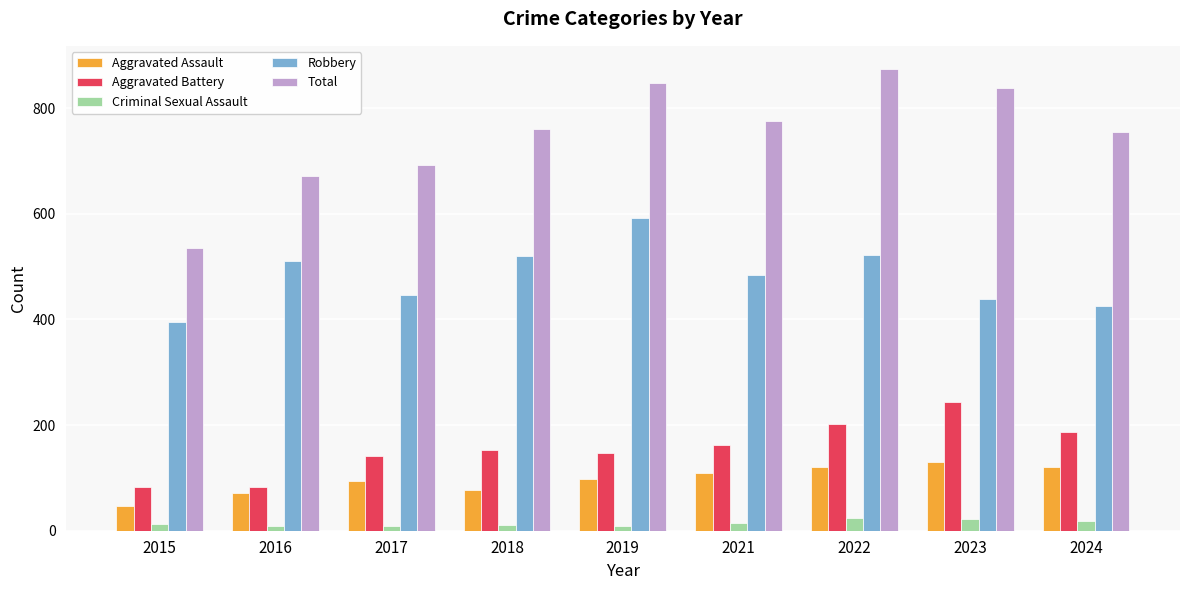

Which series has the largest range (max minus min)?

Total